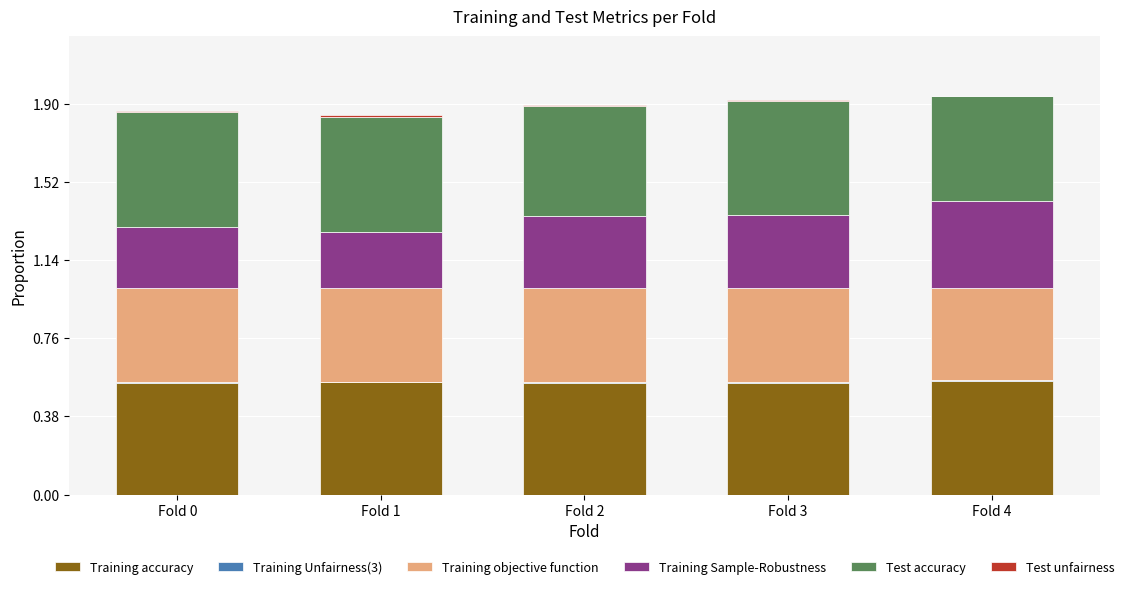

The Training accuracy series shows 0.2 at Fold 4. True or false?

False